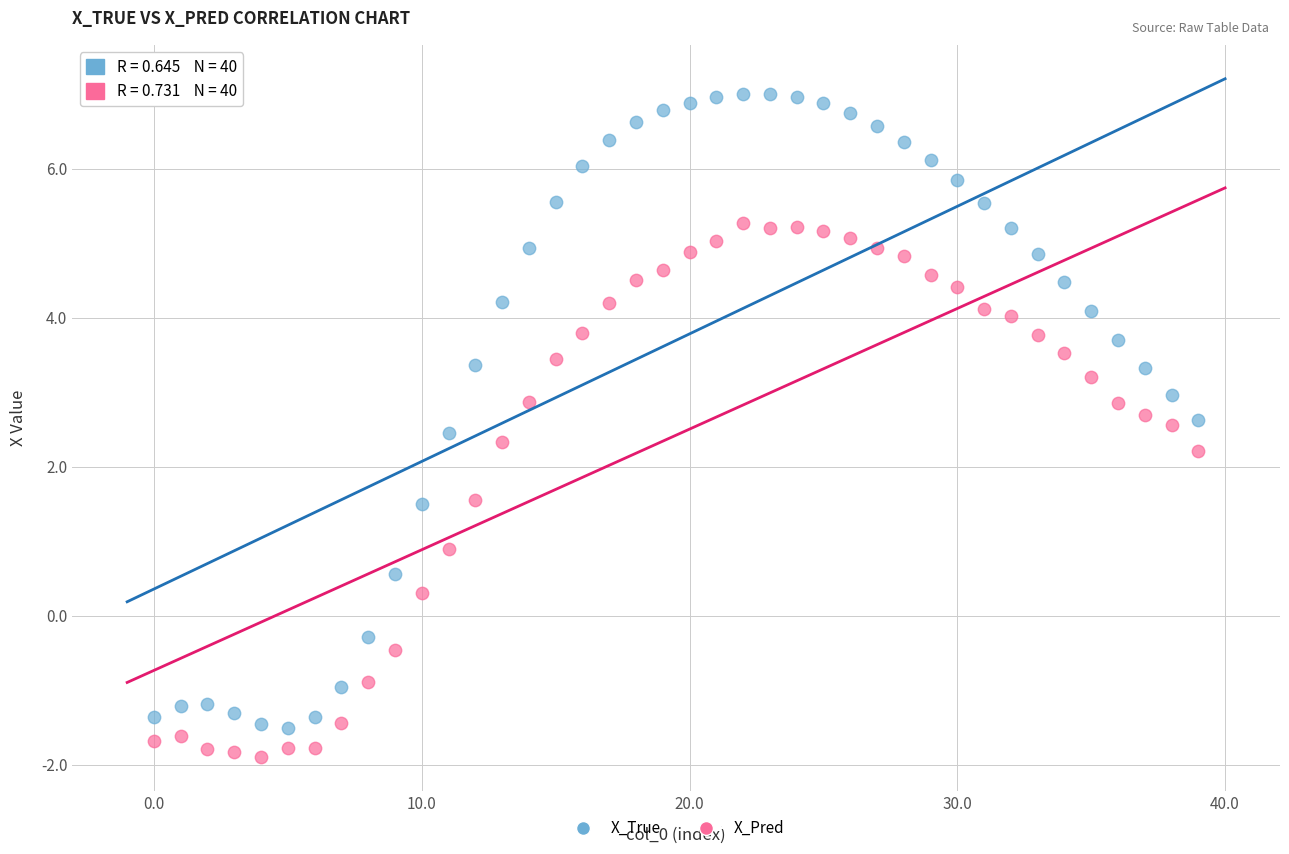

What are all the series names shown in the legend?

X_True, X_Pred